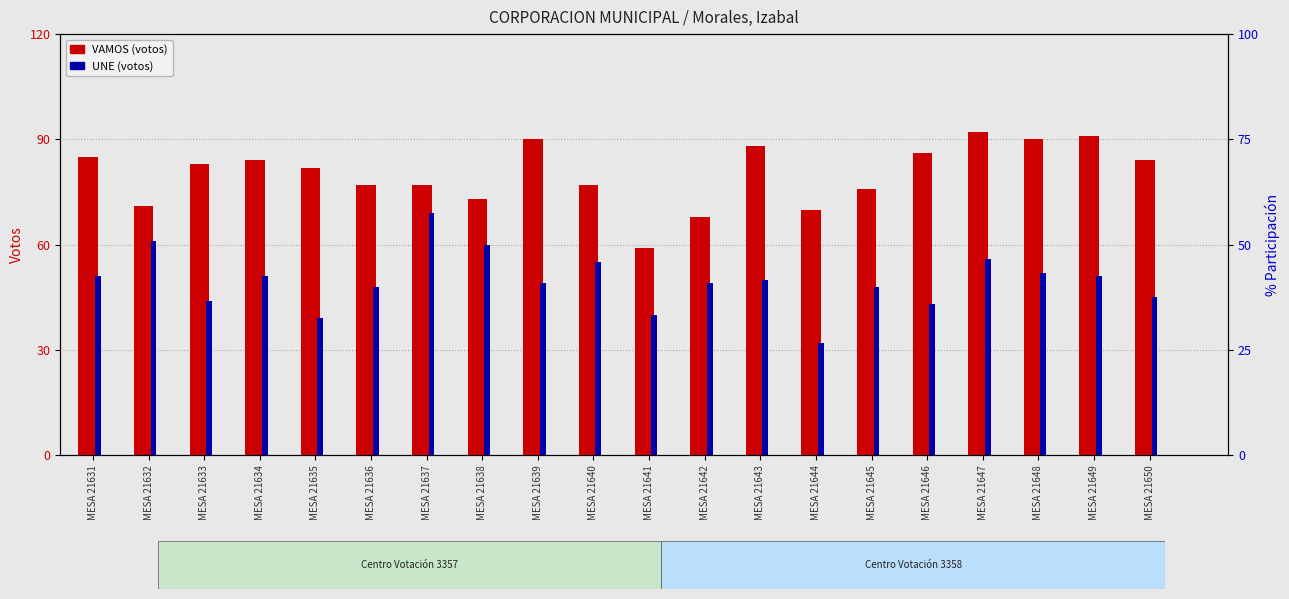

What is the difference between the second highest and second lowest values in the VAMOS series?

23